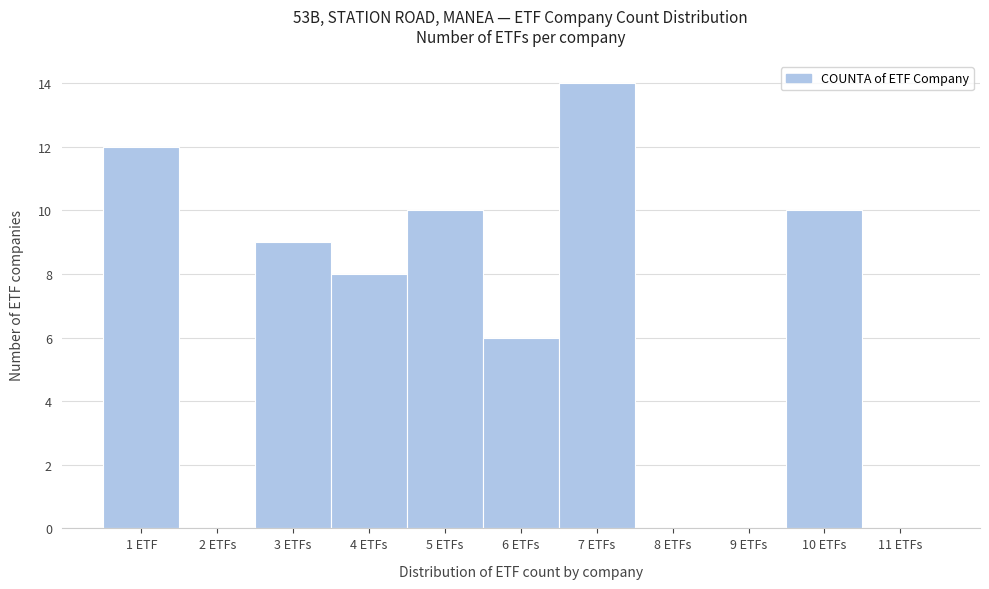

Reading left to right, what are all the values shown in this chart?

1 ETF=12	2 ETFs=0	3 ETFs=9	4 ETFs=8	5 ETFs=10	6 ETFs=6	7 ETFs=14	8 ETFs=0	9 ETFs=0	10 ETFs=10	11 ETFs=0